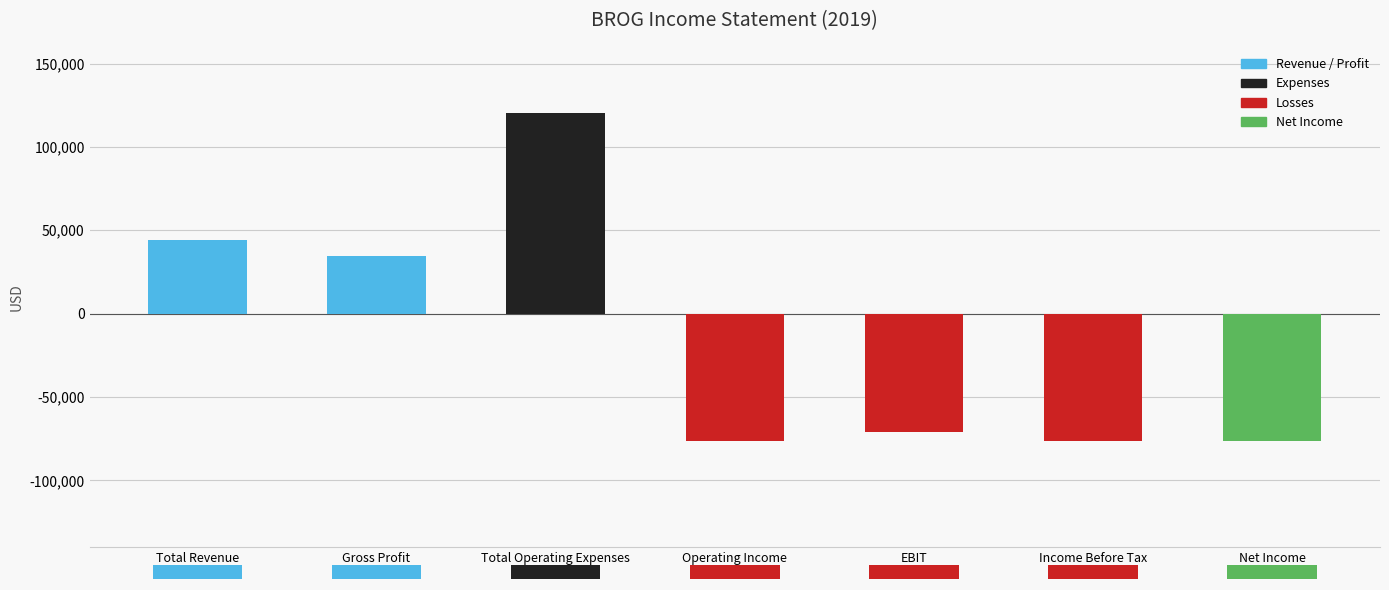

What is the greatest value displayed?

120600